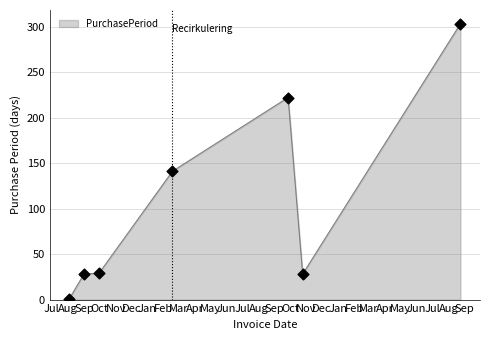

What is the sum of all values?

752